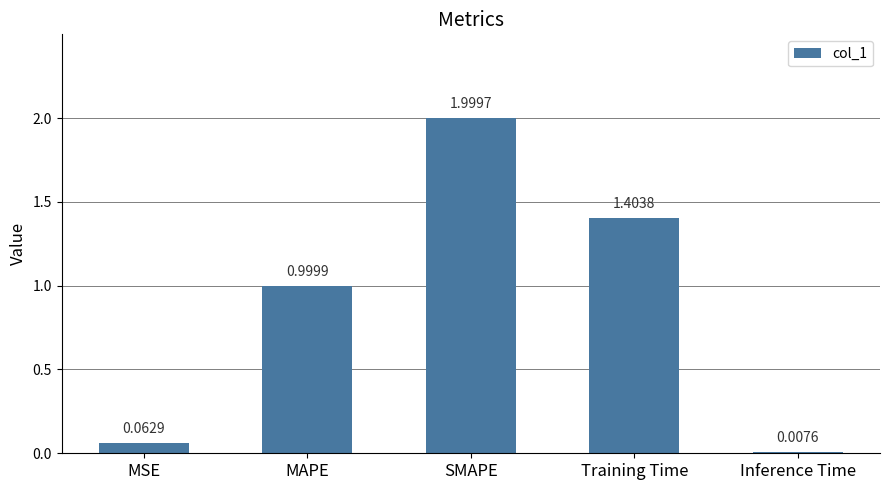

What position from the left is MAPE?

2